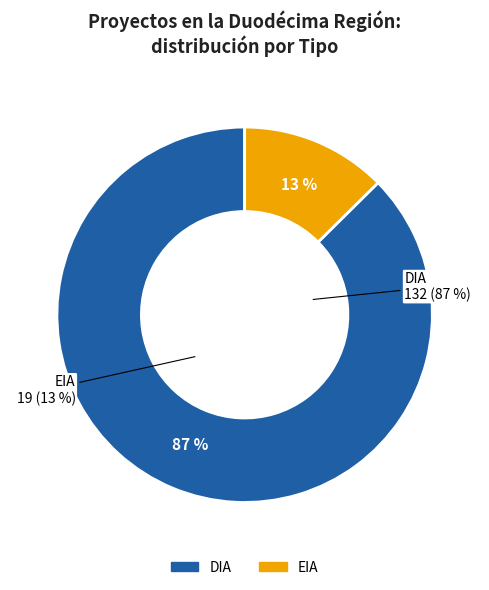

Combined, what portion of the pie is EIA and DIA?

100.0%